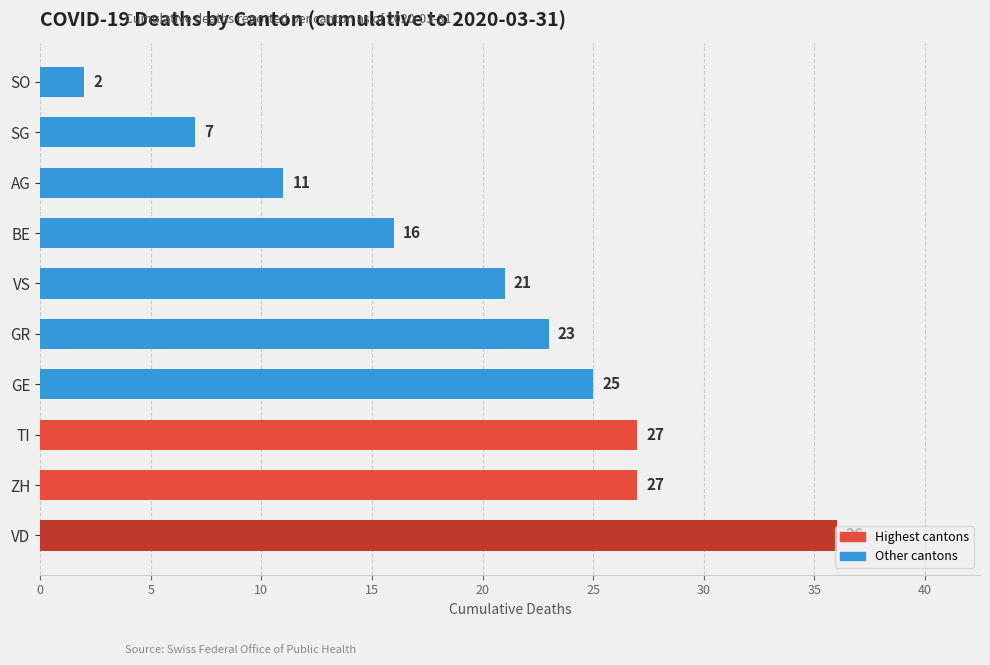

Approximately how many times larger is the value at BE compared to GR?

0.7